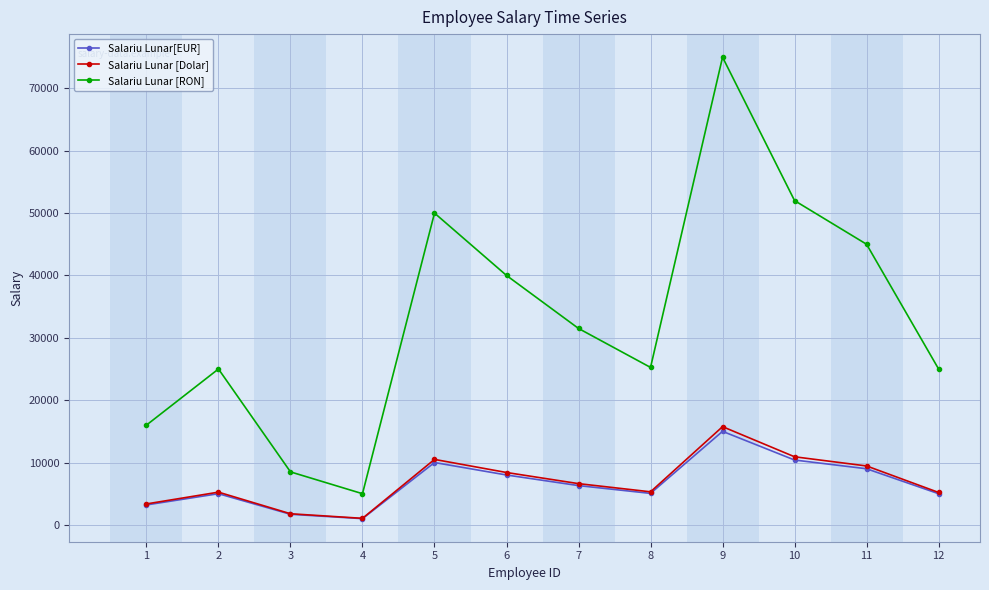

What is the minimum value for Salariu Lunar[EUR]?

1000.0